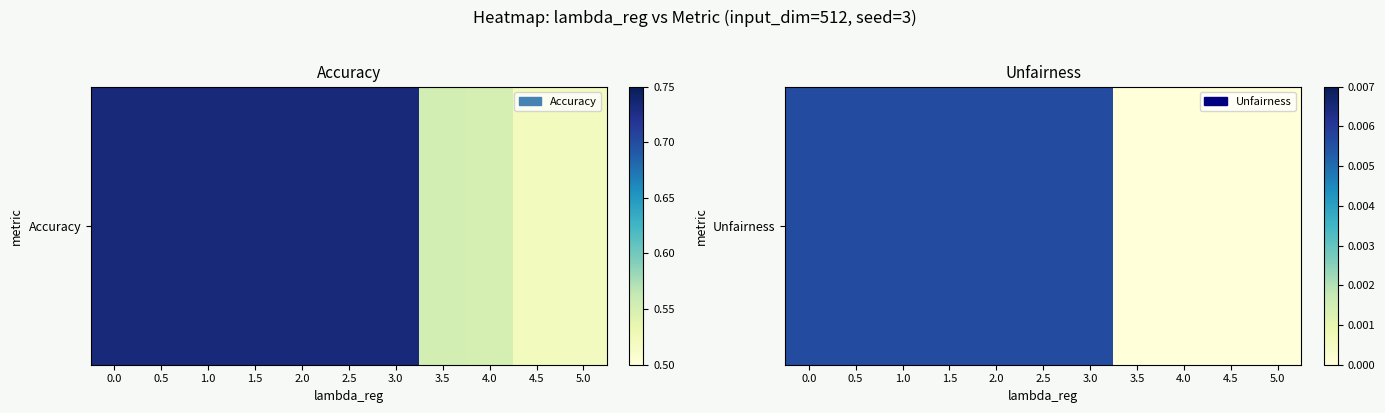

Count the number of categories in the chart.

11